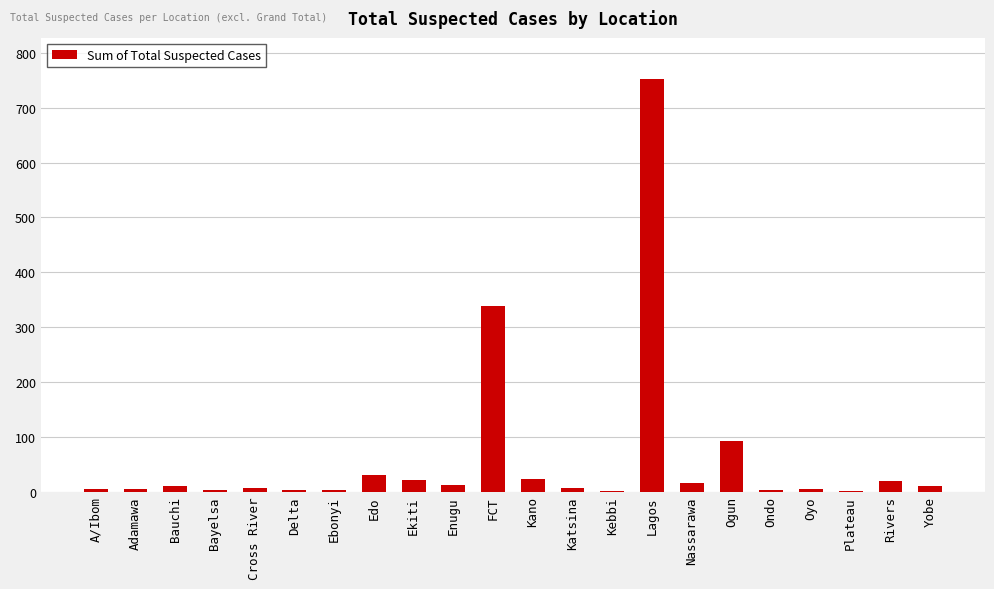

What is the maximum value shown in the chart?

752